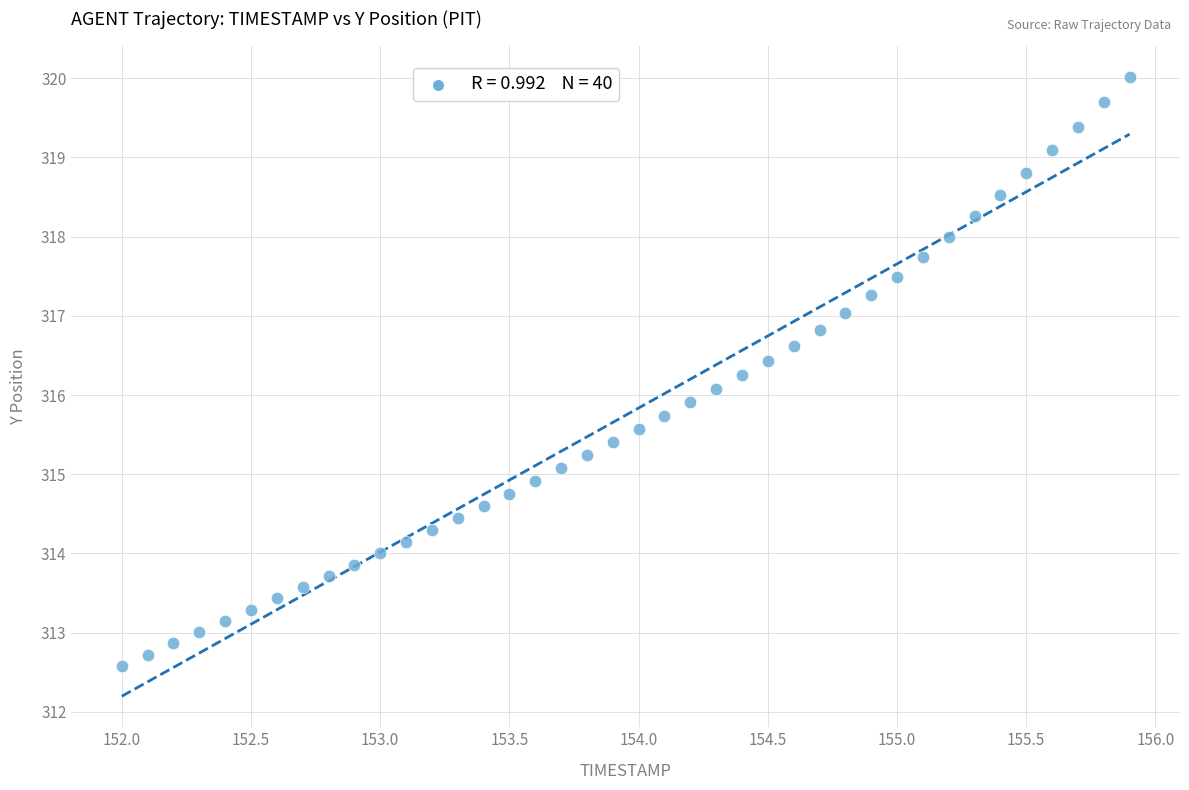

What is the range of Y values (max minus min)?

7.4